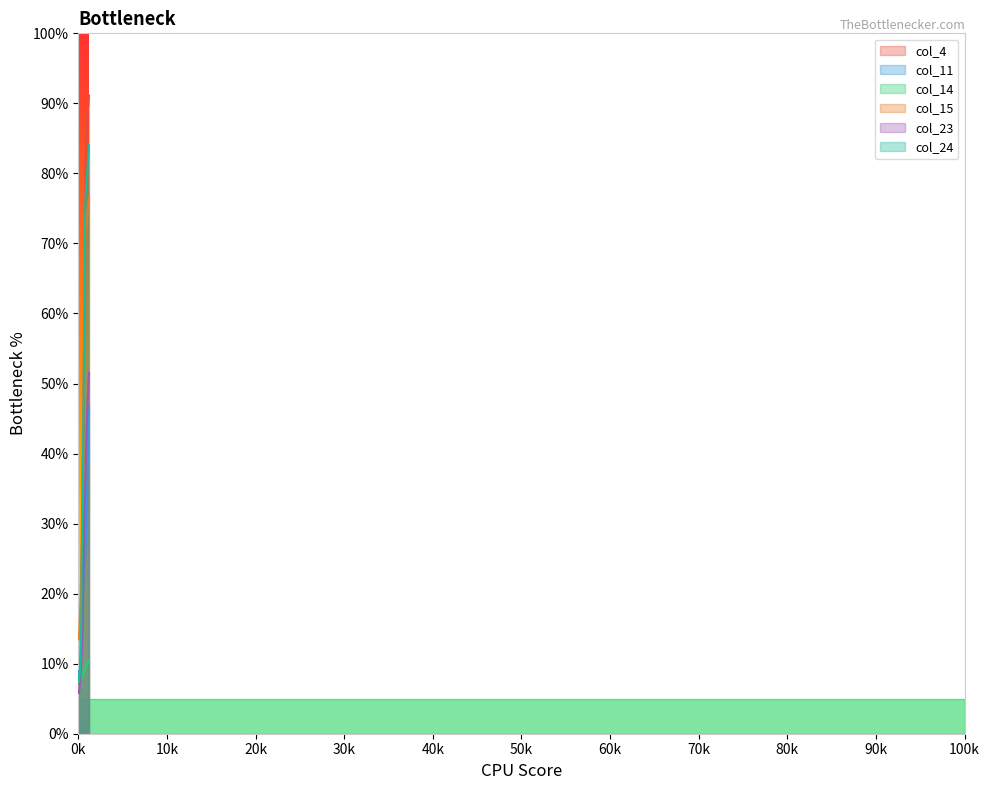

True or false: col_23 has more than 1 interior local peaks.

False